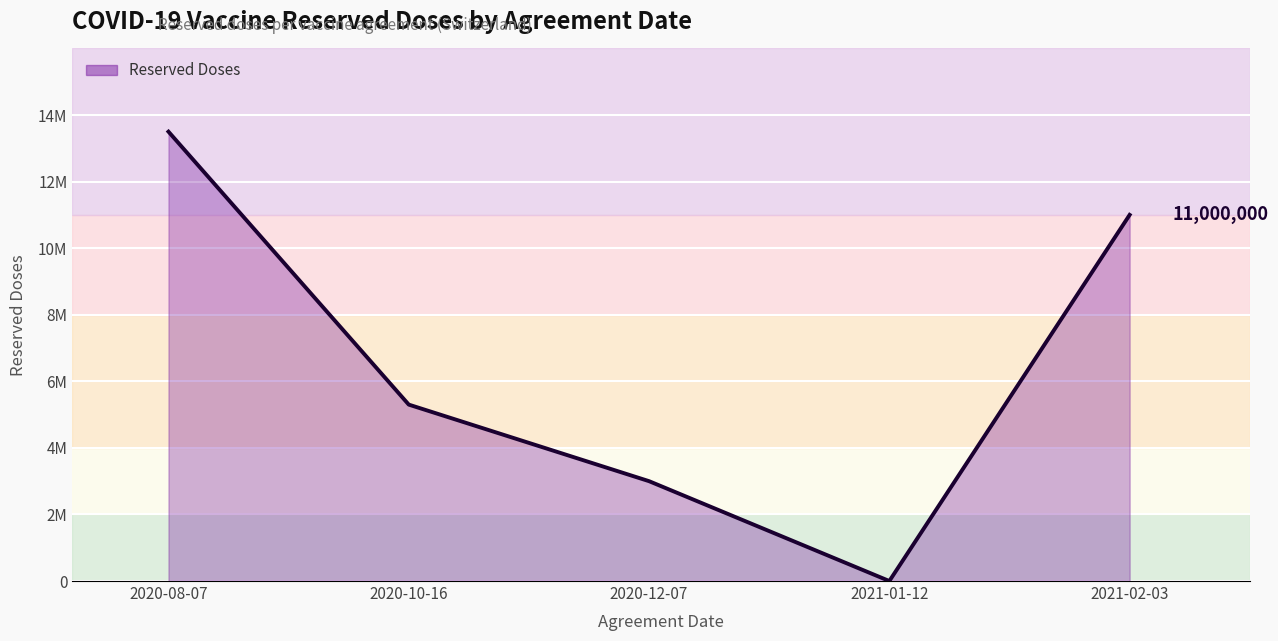

What is the label of the 1st point from the left?

2020-08-07